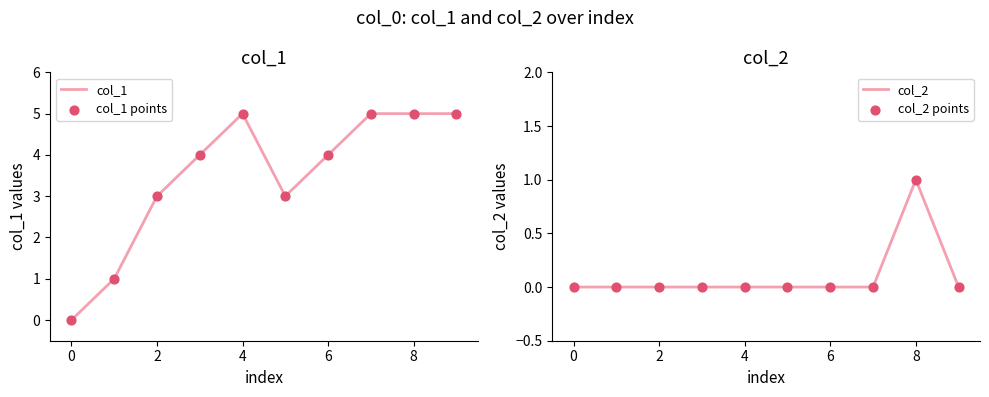

Is the value of col_2 points at 4 greater than the value of col_1 at 0?

No